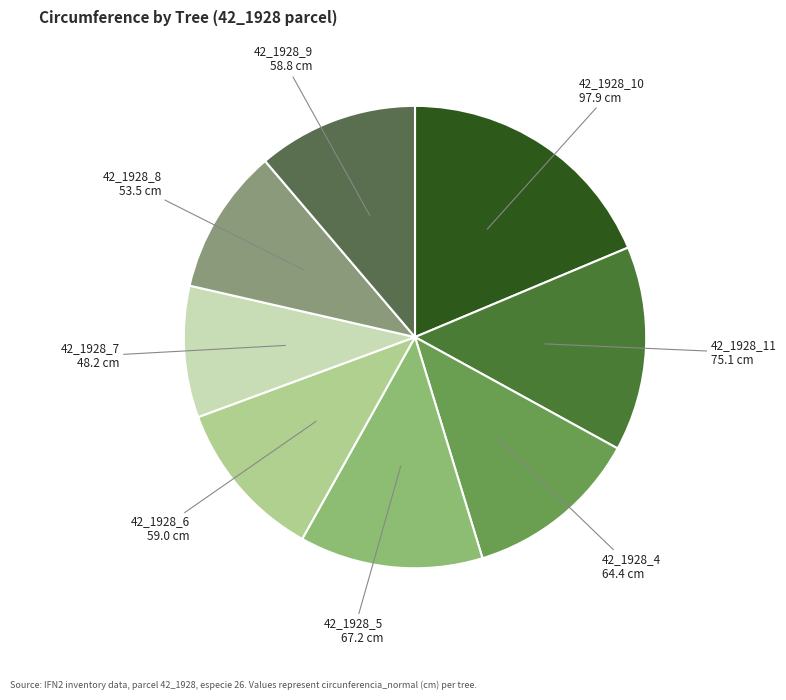

Is it true that 42_1928_8 is 10% of the pie?

True